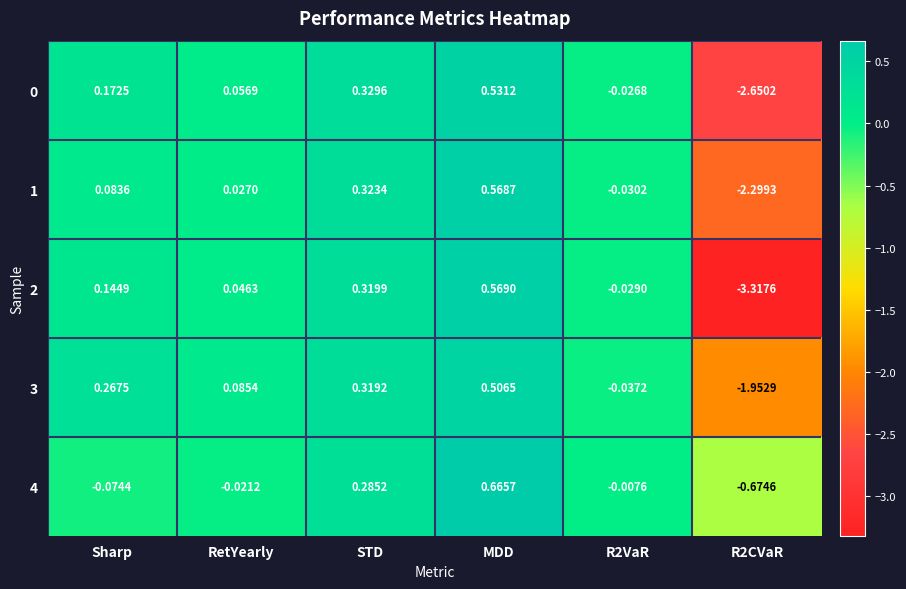

Which category has the highest value across all series?

MDD